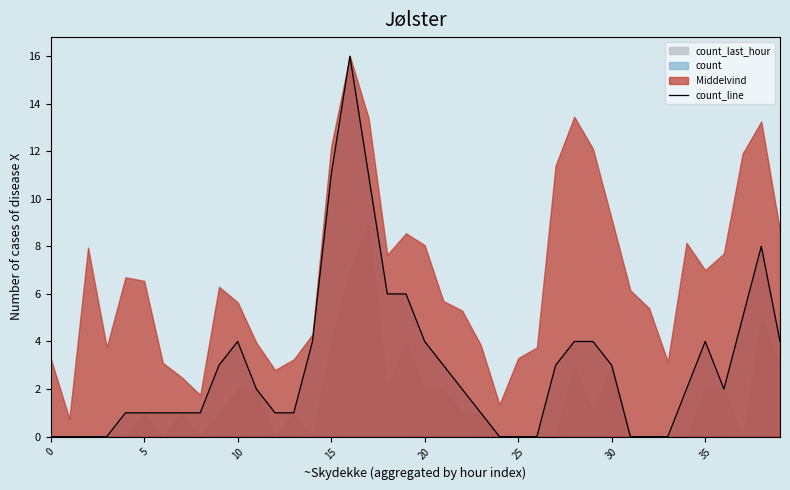

True or false: the data shows 1 at 34.

False